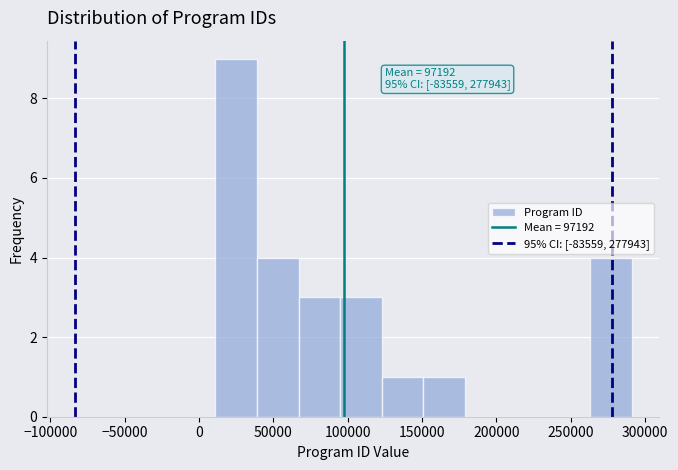

Which range on the x-axis has the tallest bar?

10000 to 40000